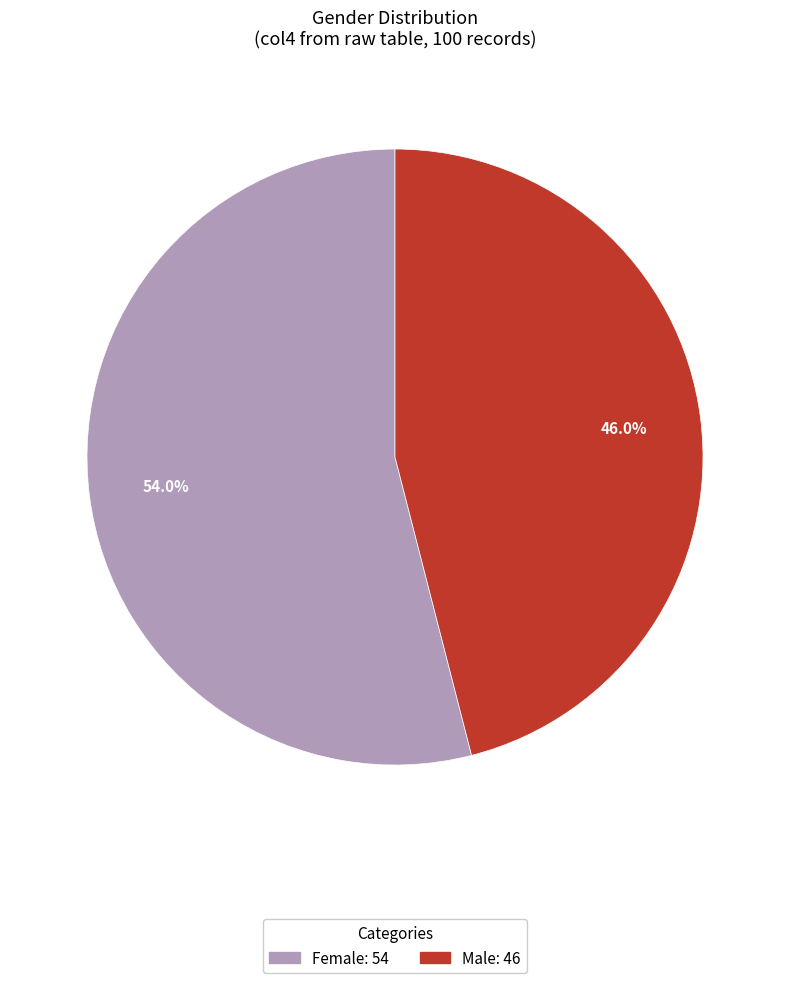

What percentage is the Male slice, to the nearest percent?

46%